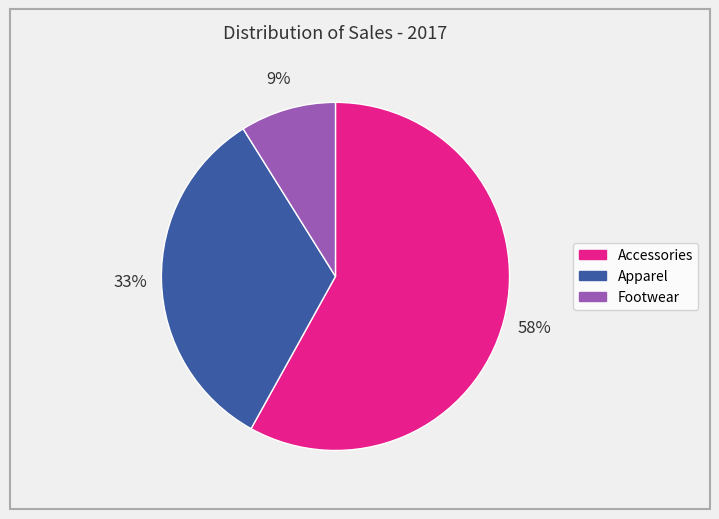

Between Apparel and Accessories, which is larger?

Accessories